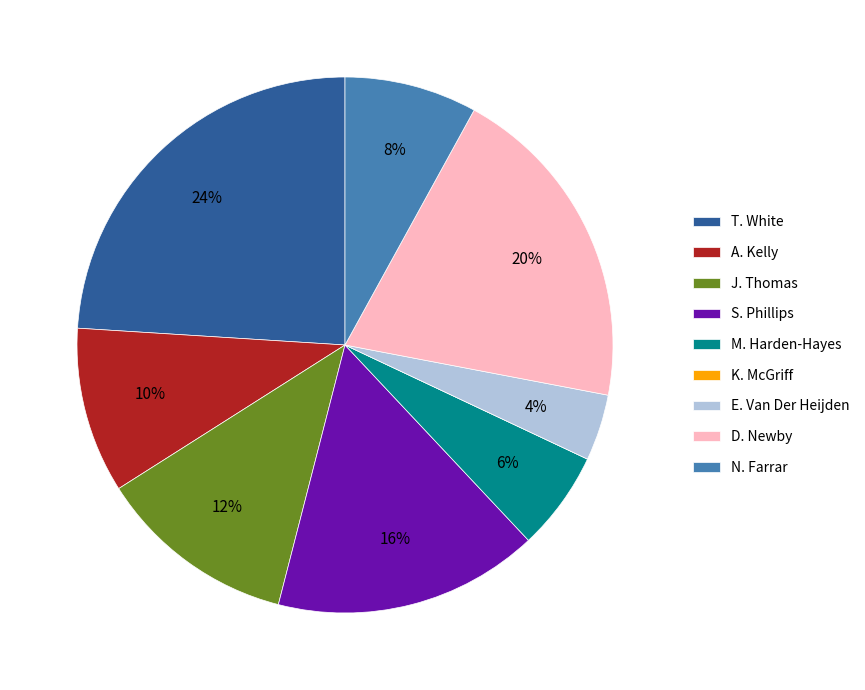

The A. Kelly slice represents 10% of the pie. True or false?

True